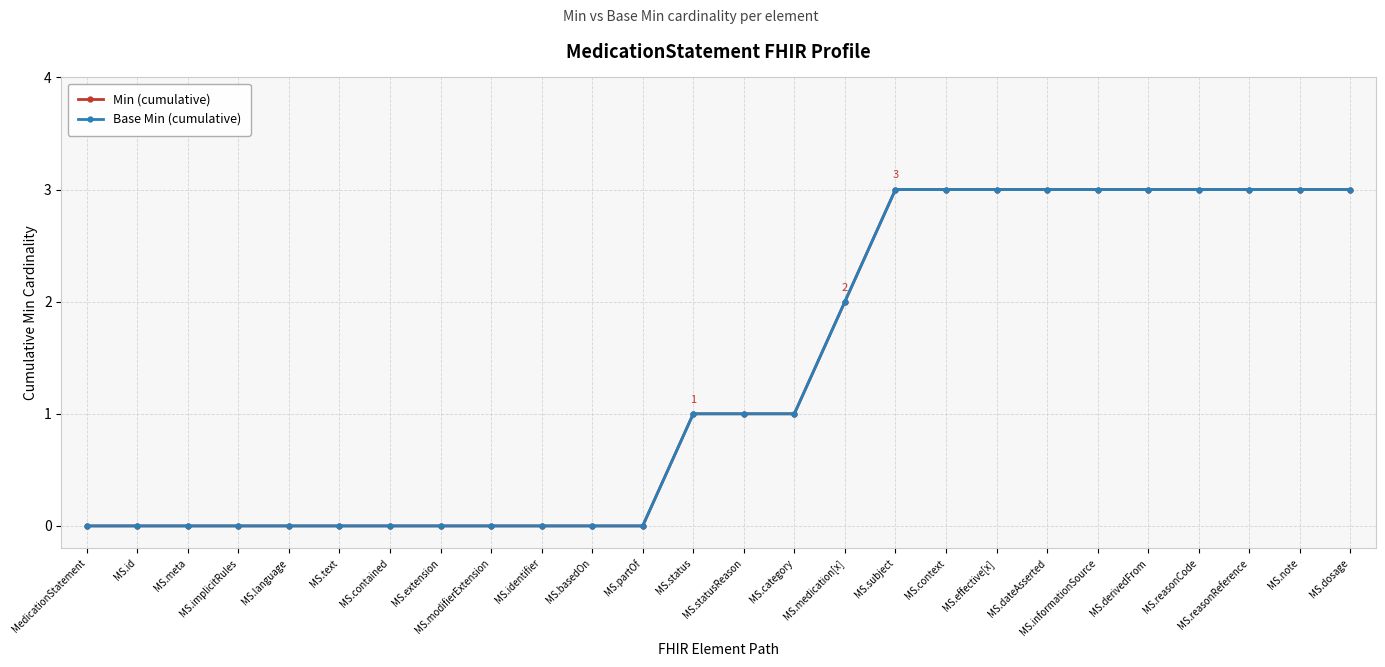

Is this an area chart (filled region under the line)?

No